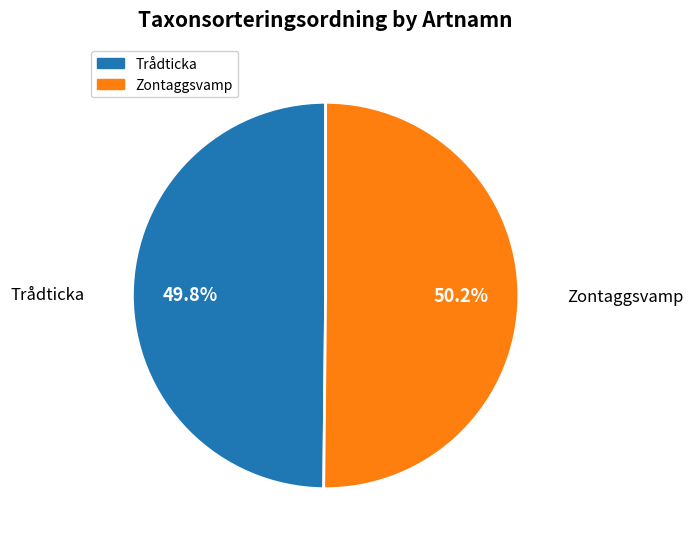

Approximately how many times larger is the value at Zontaggsvamp compared to Trådticka?

1.0